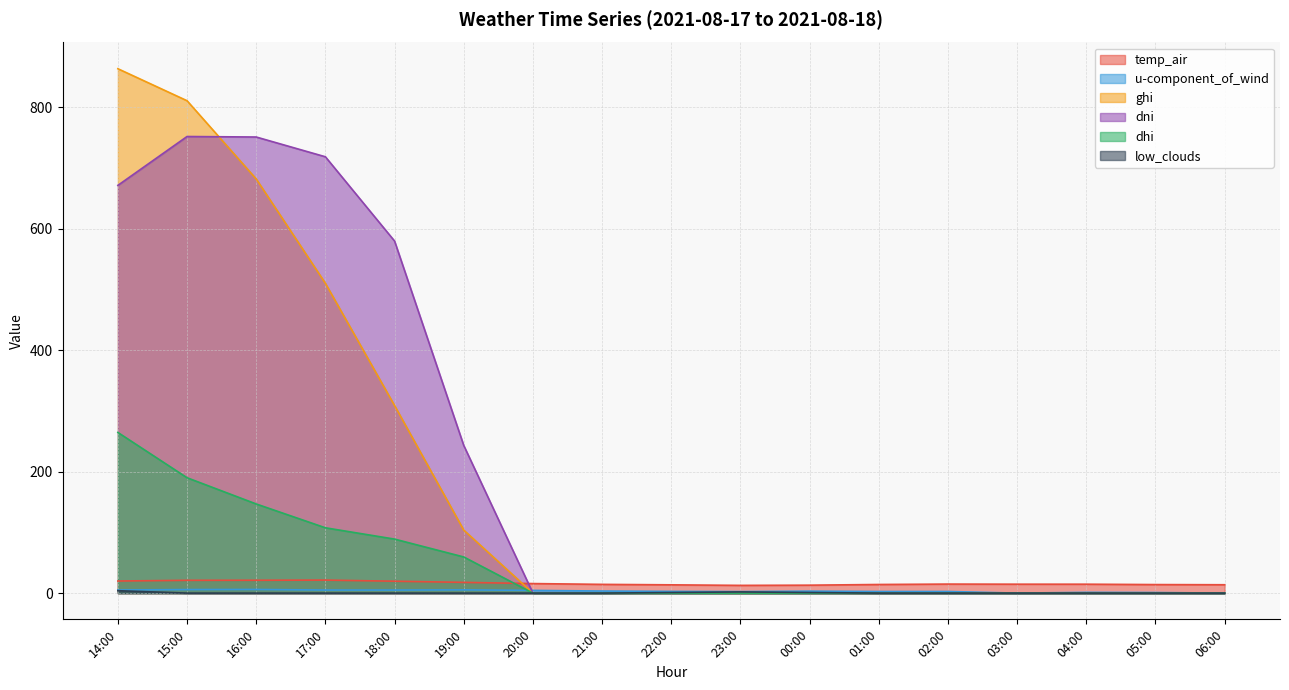

Does the chart have visible grid lines?

Yes